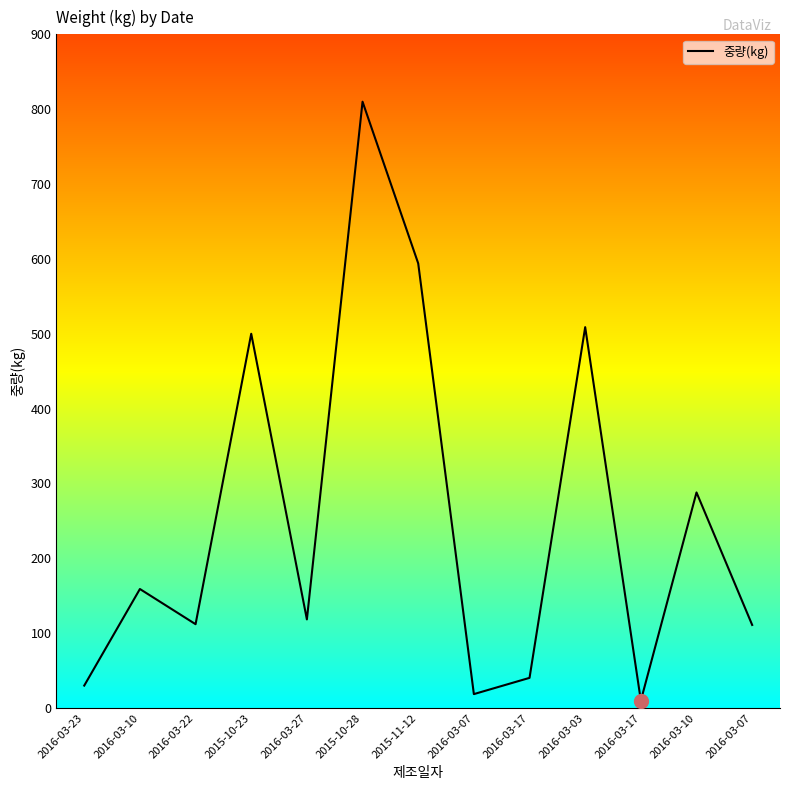

Reading left to right, what are all the values shown in this chart?

30.0	159.0	112.0	500.0	118.4	810.0	594.0	18.6	40.3	508.8	9.9	288.0	111.0